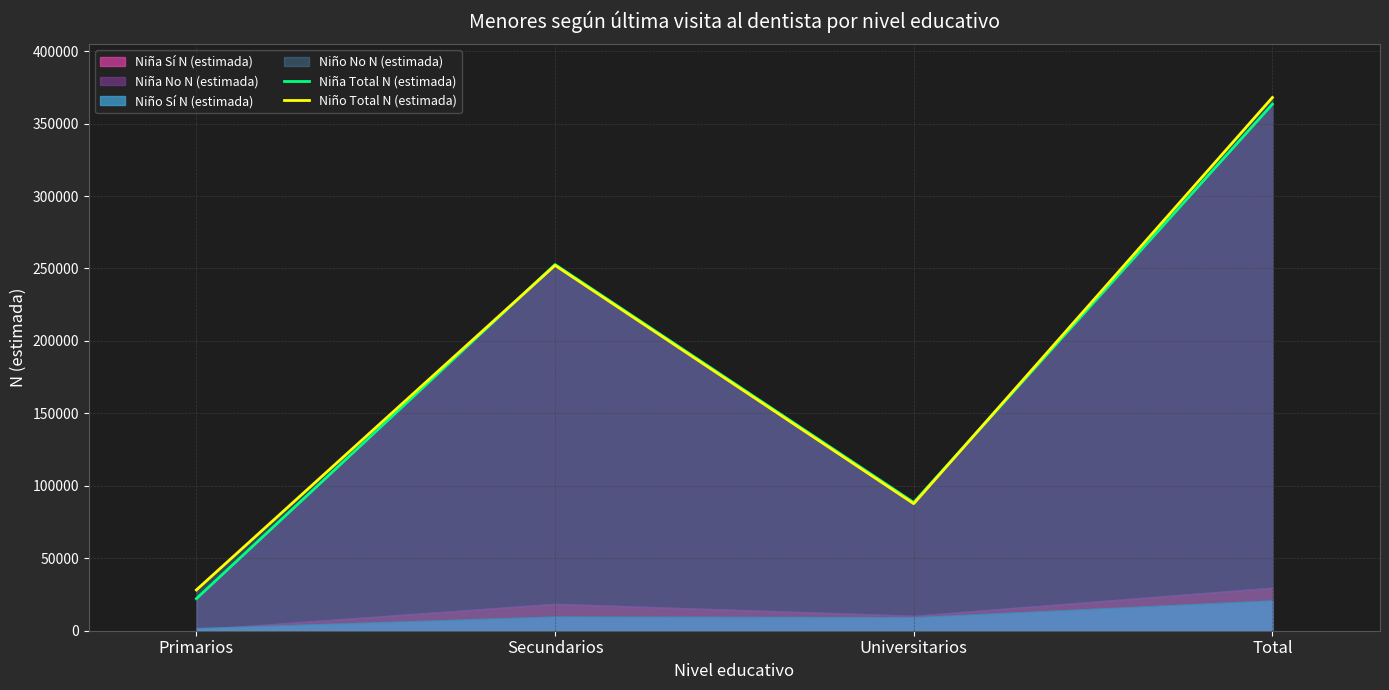

What is the approximate value of Niña Total N (estimada) at Secundarios?

252740